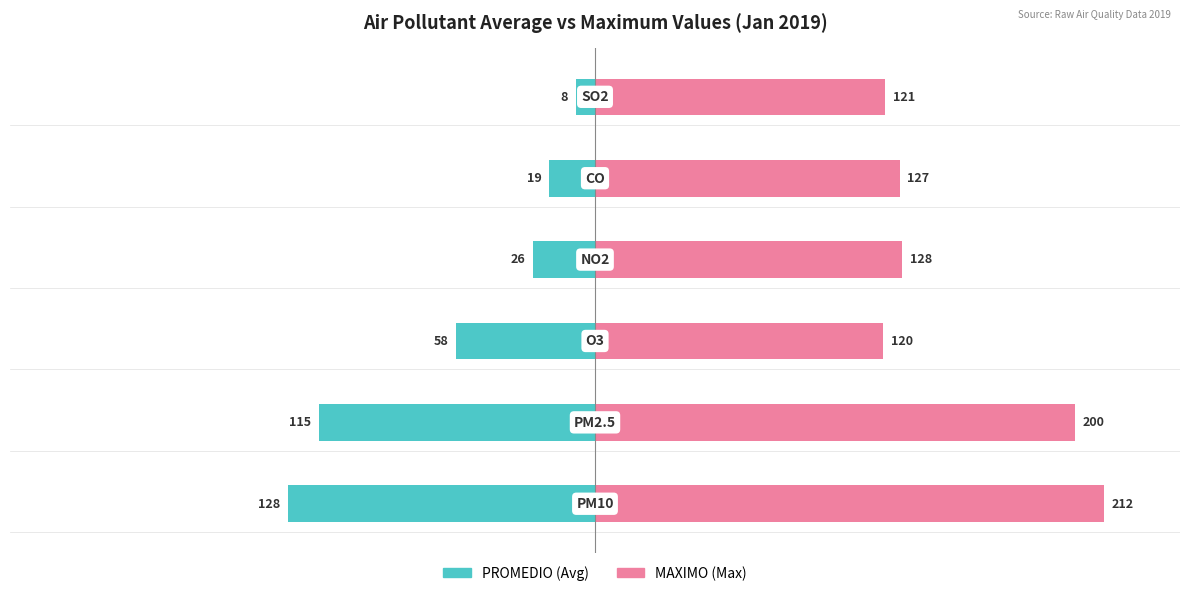

Are the bars horizontal?

Yes